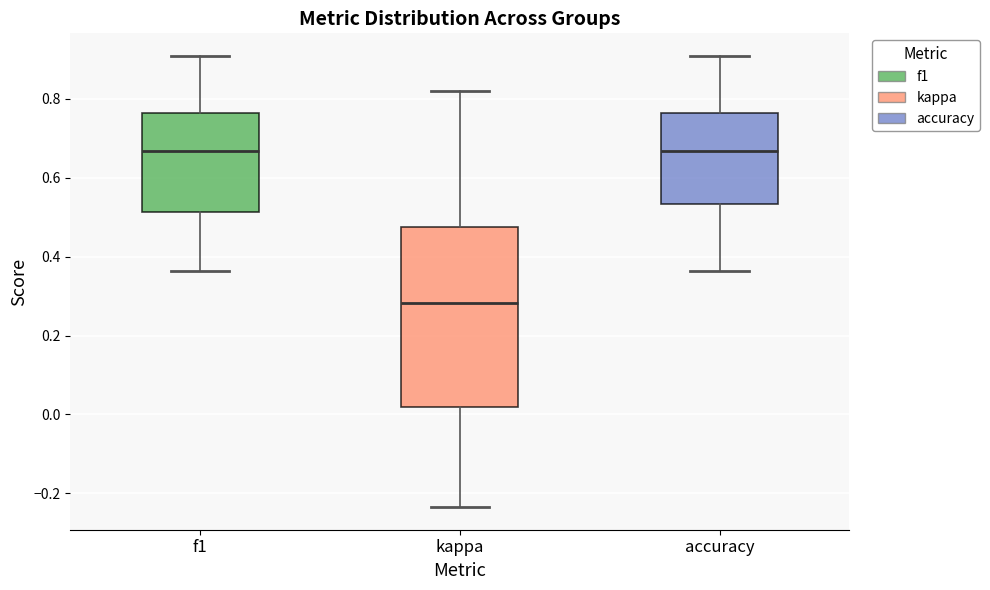

Reading left to right, read every box against the y-axis: the position of its median line, the range the box covers, and the ends of its whiskers. The values are not printed on the chart, so give them approximately, as read against the axis.

f1: median 0.66, box 0.52 to 0.76, whiskers 0.36 to 0.90
kappa: median 0.28, box 0.02 to 0.48, whiskers -0.24 to 0.82
accuracy: median 0.66, box 0.54 to 0.76, whiskers 0.36 to 0.90